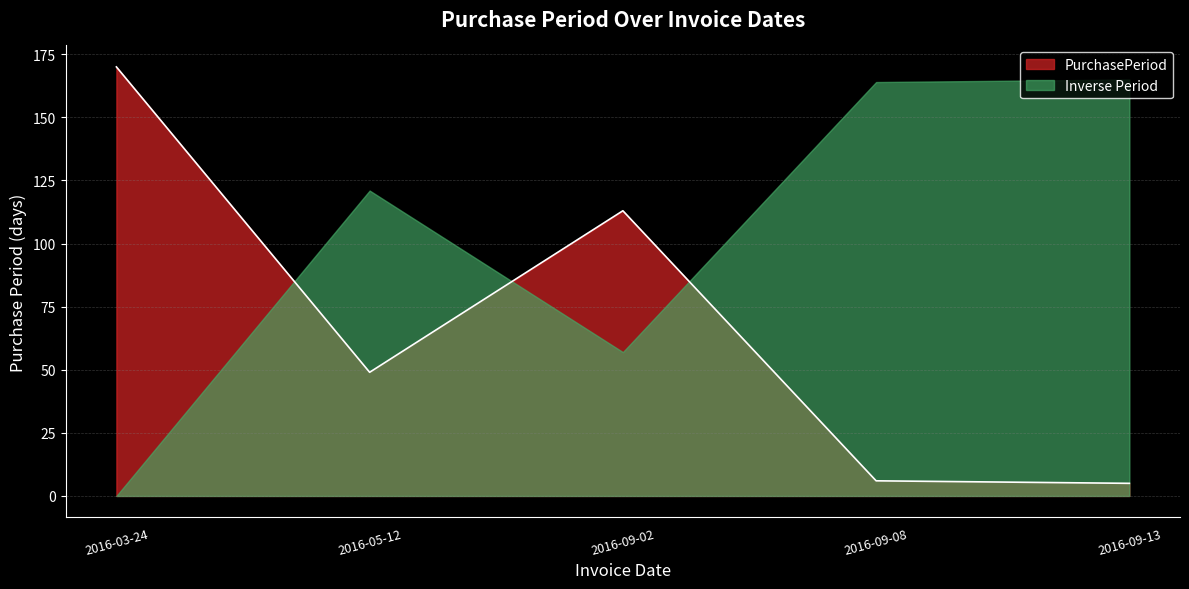

True or false: the data has more than 1 interior local peaks.

False